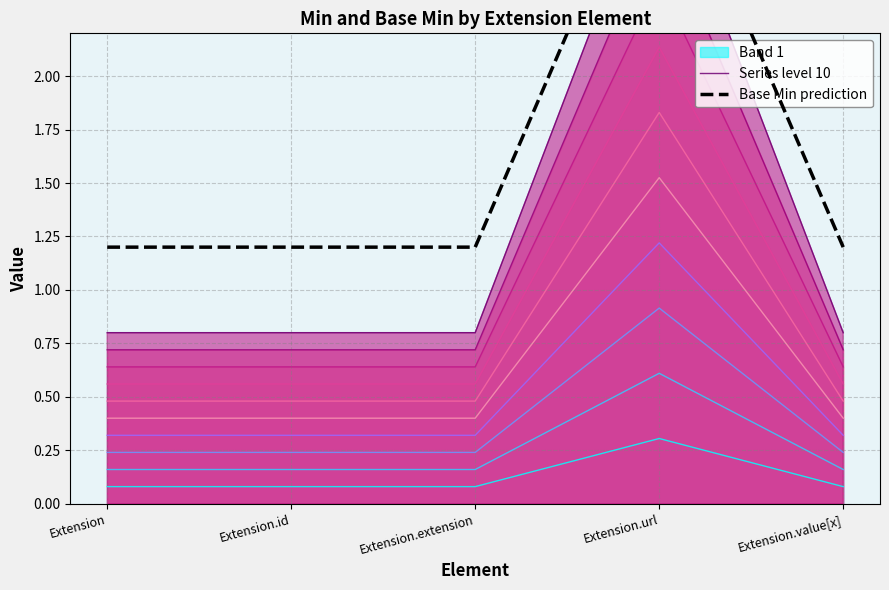

What is the label of the 3rd point from the right?

Extension.extension